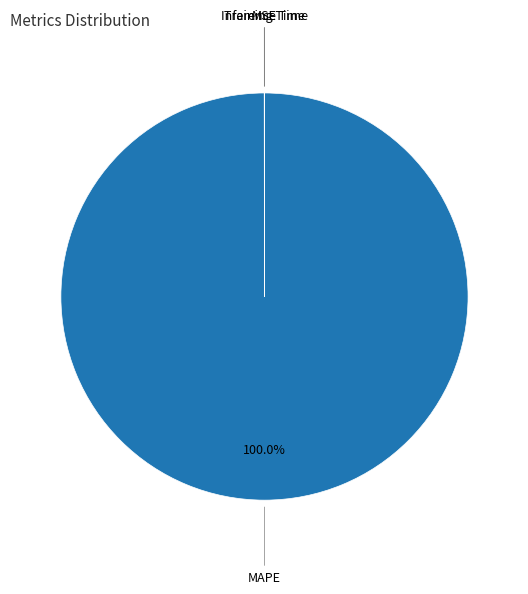

Does any single category account for the majority?

Yes